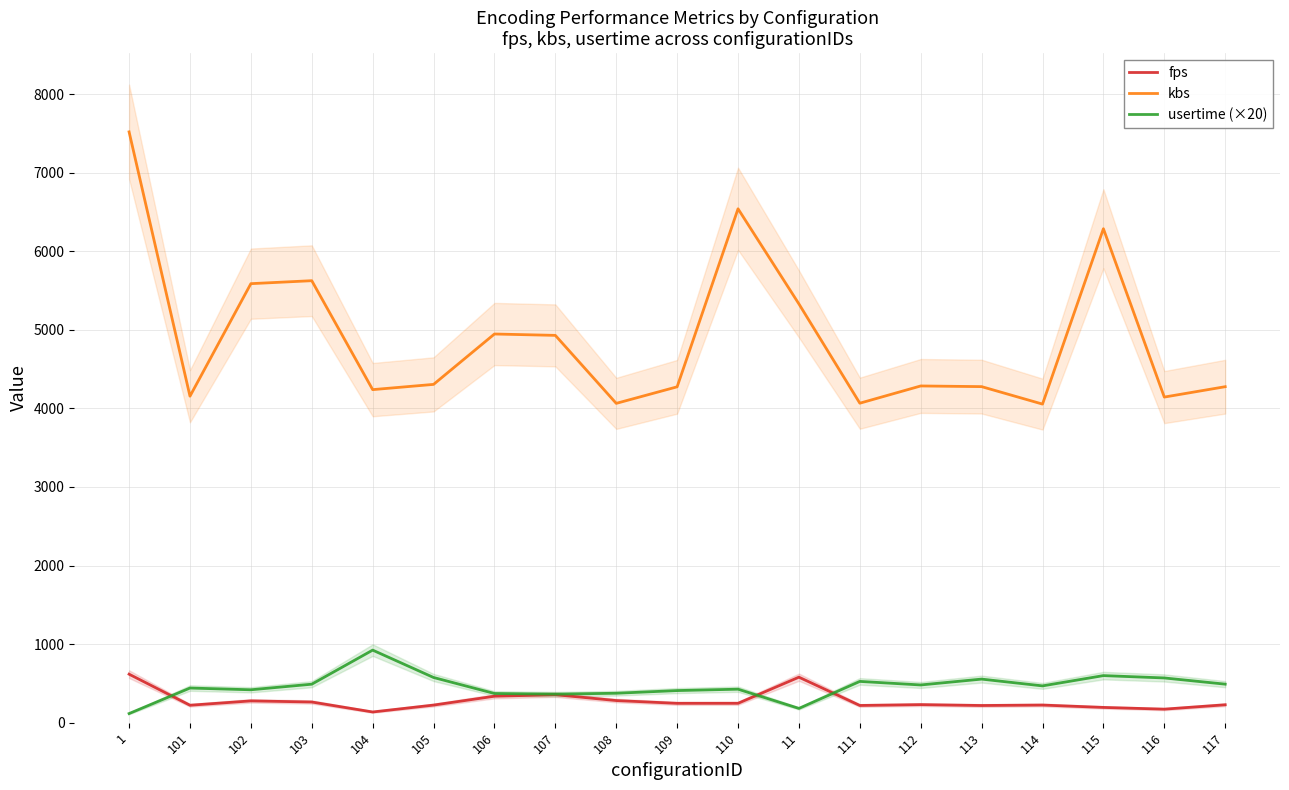

Which series has the largest range (max minus min)?

kbs